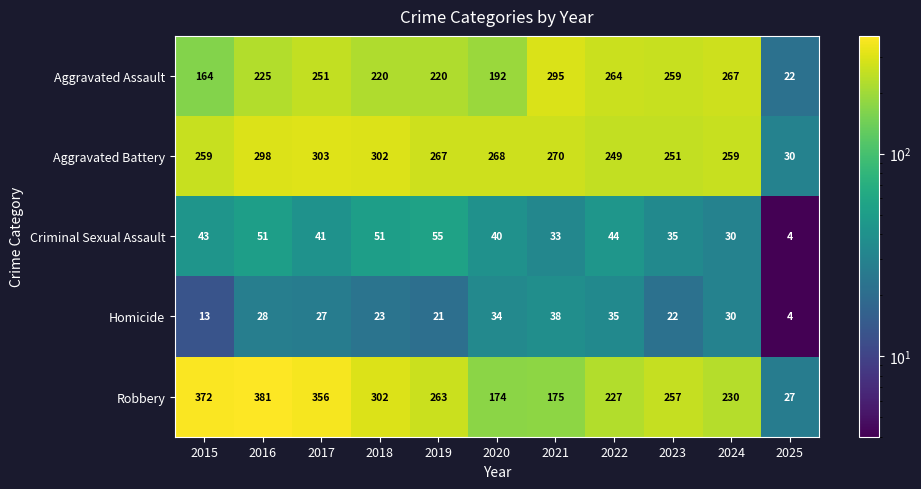

List the labels in order of Homicide value, smallest first.

2025, 2015, 2019, 2023, 2018, 2017, 2016, 2024, 2020, 2022, 2021